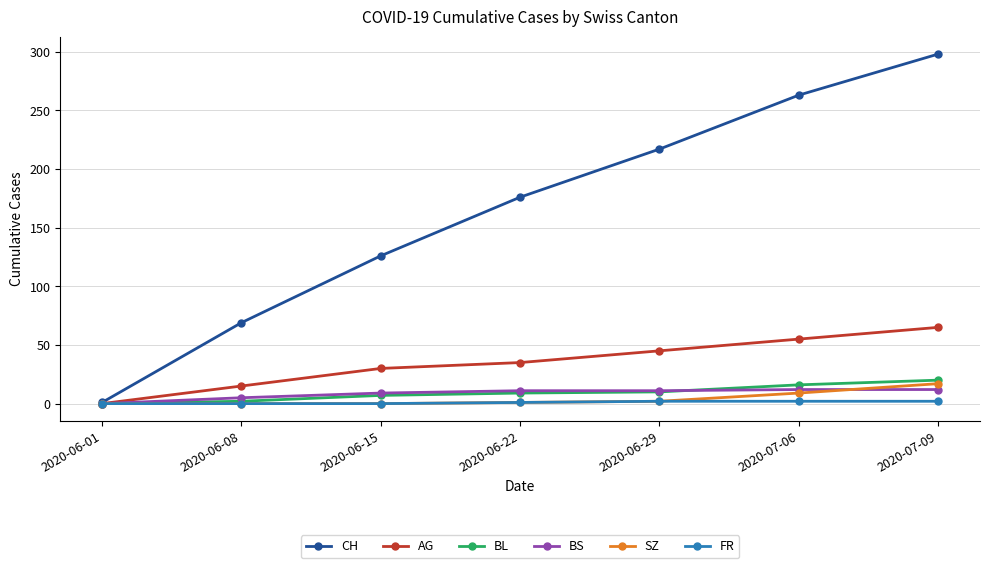

How many AG values are between 15 and 55?

5